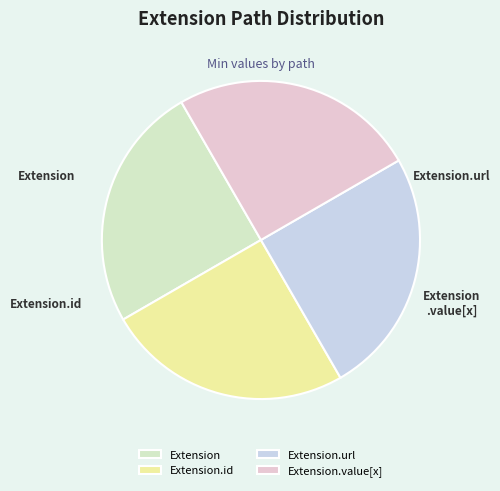

The Extension.id slice represents 1% of the pie. True or false?

False